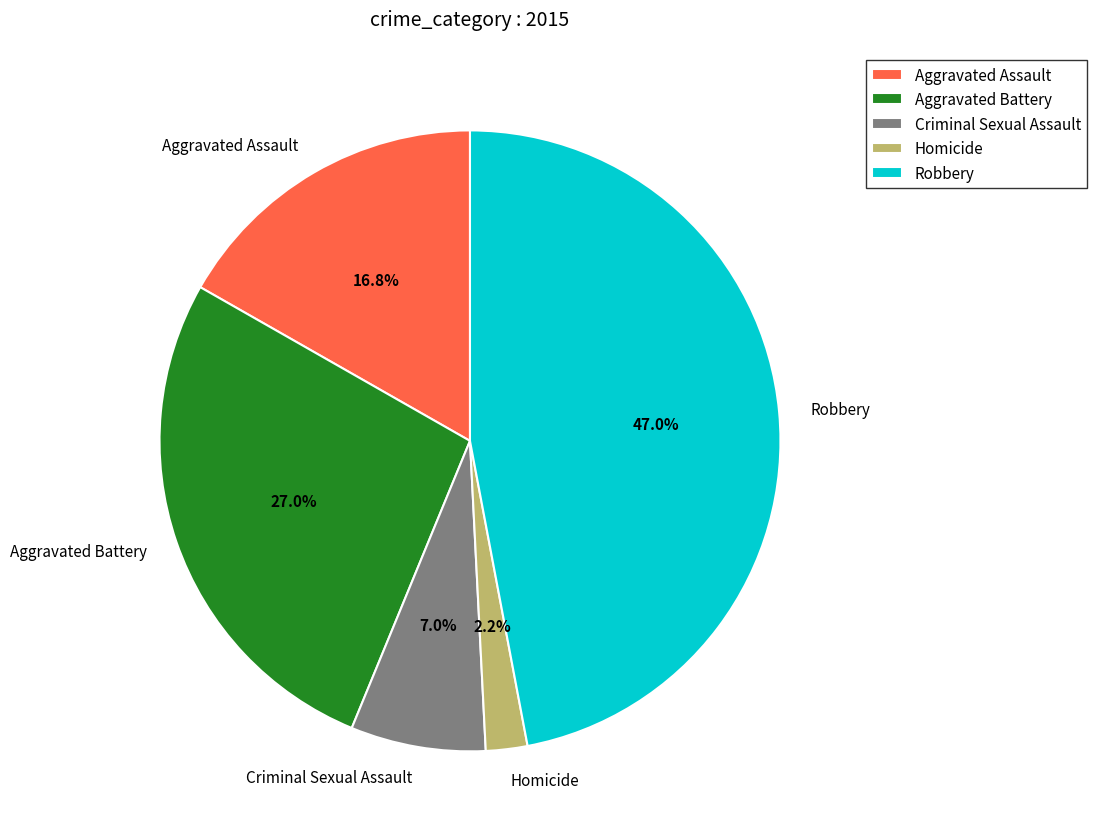

How many slices are in this pie chart?

5